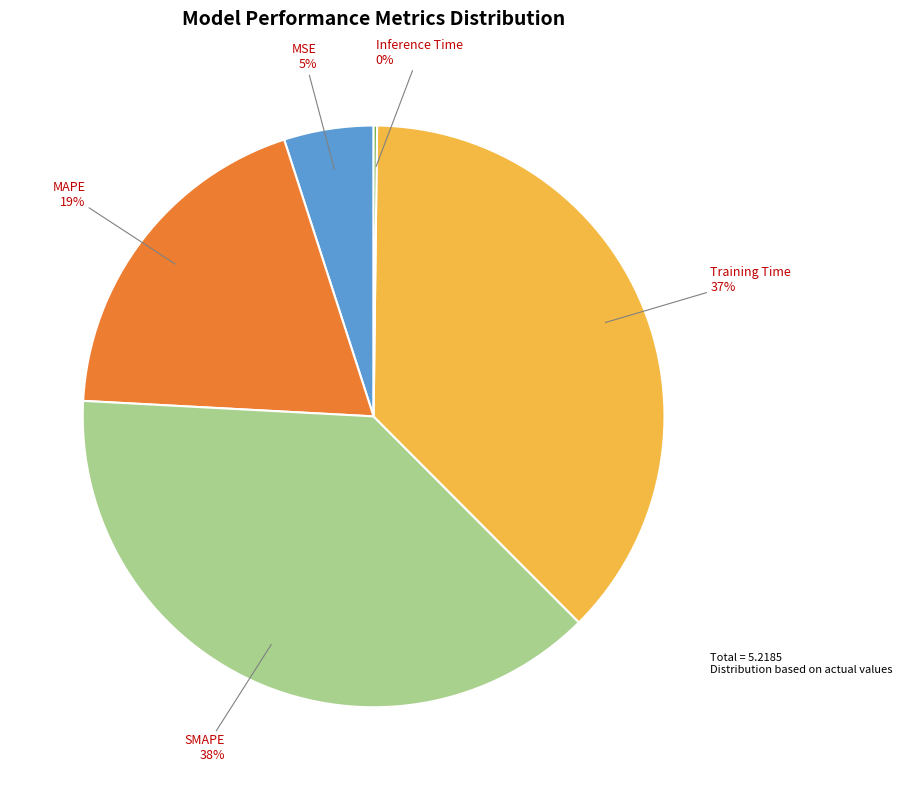

To the nearest percent, what is the difference between the largest and smallest slice percentages?

38%